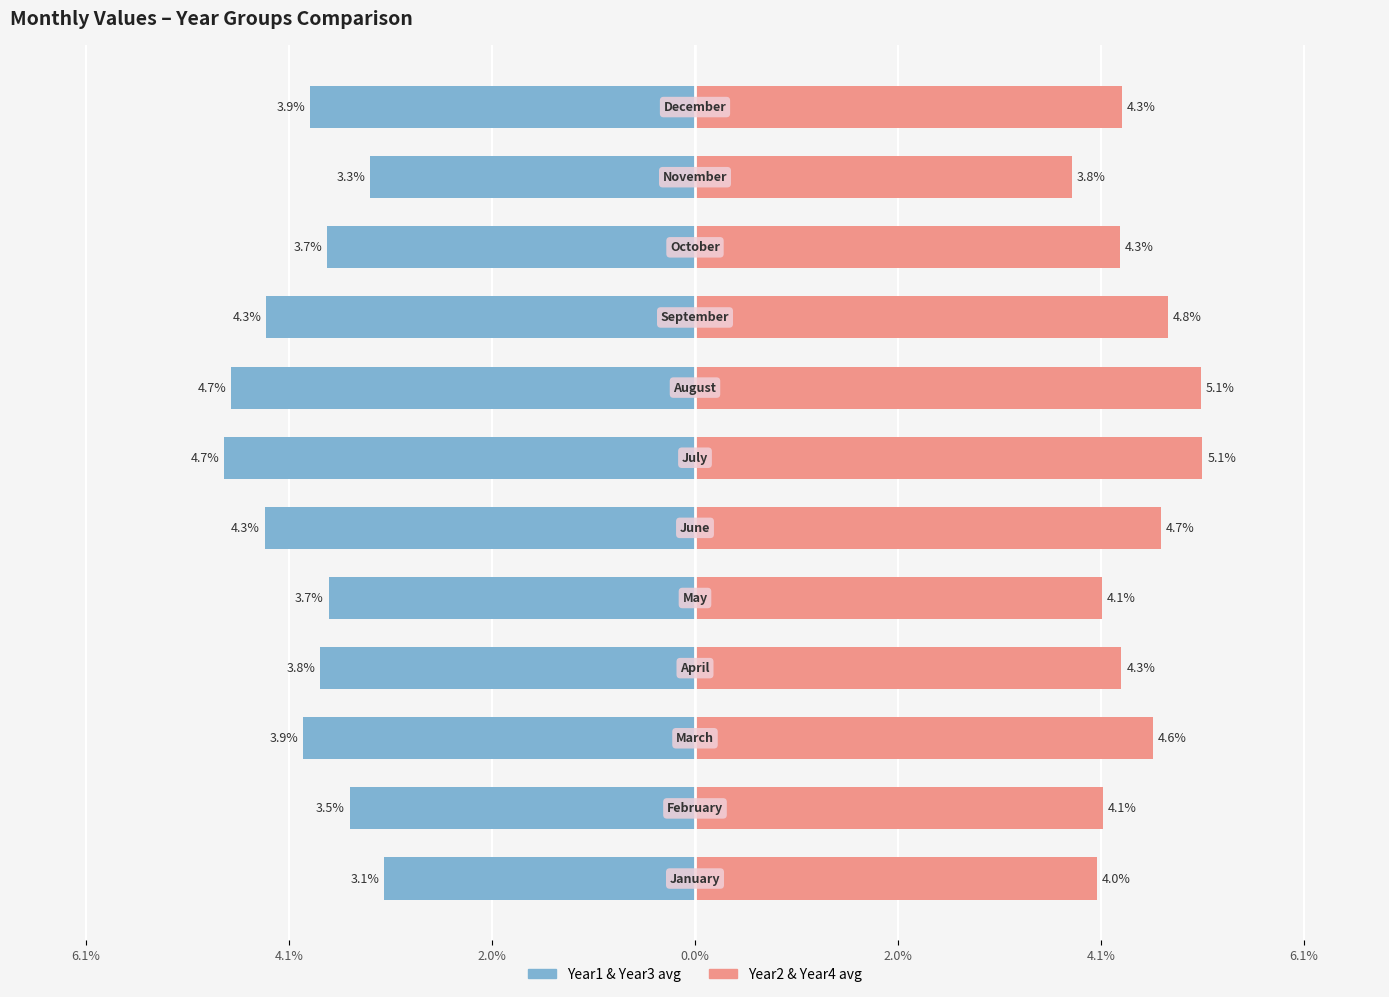

How many bars are there in total?

24